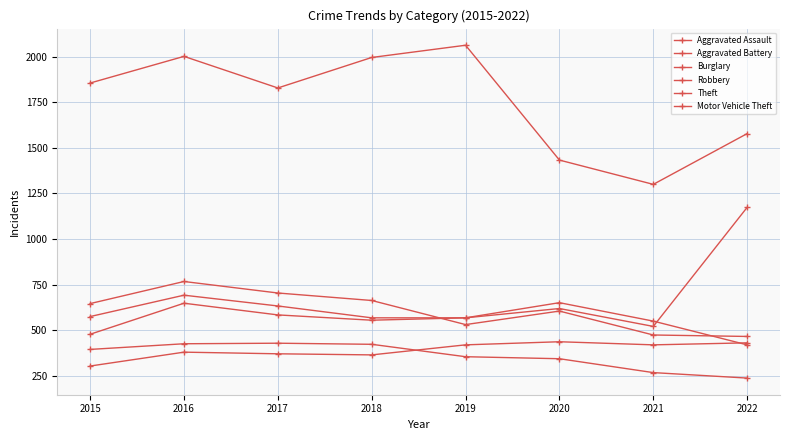

How many lines are shown in the chart?

6